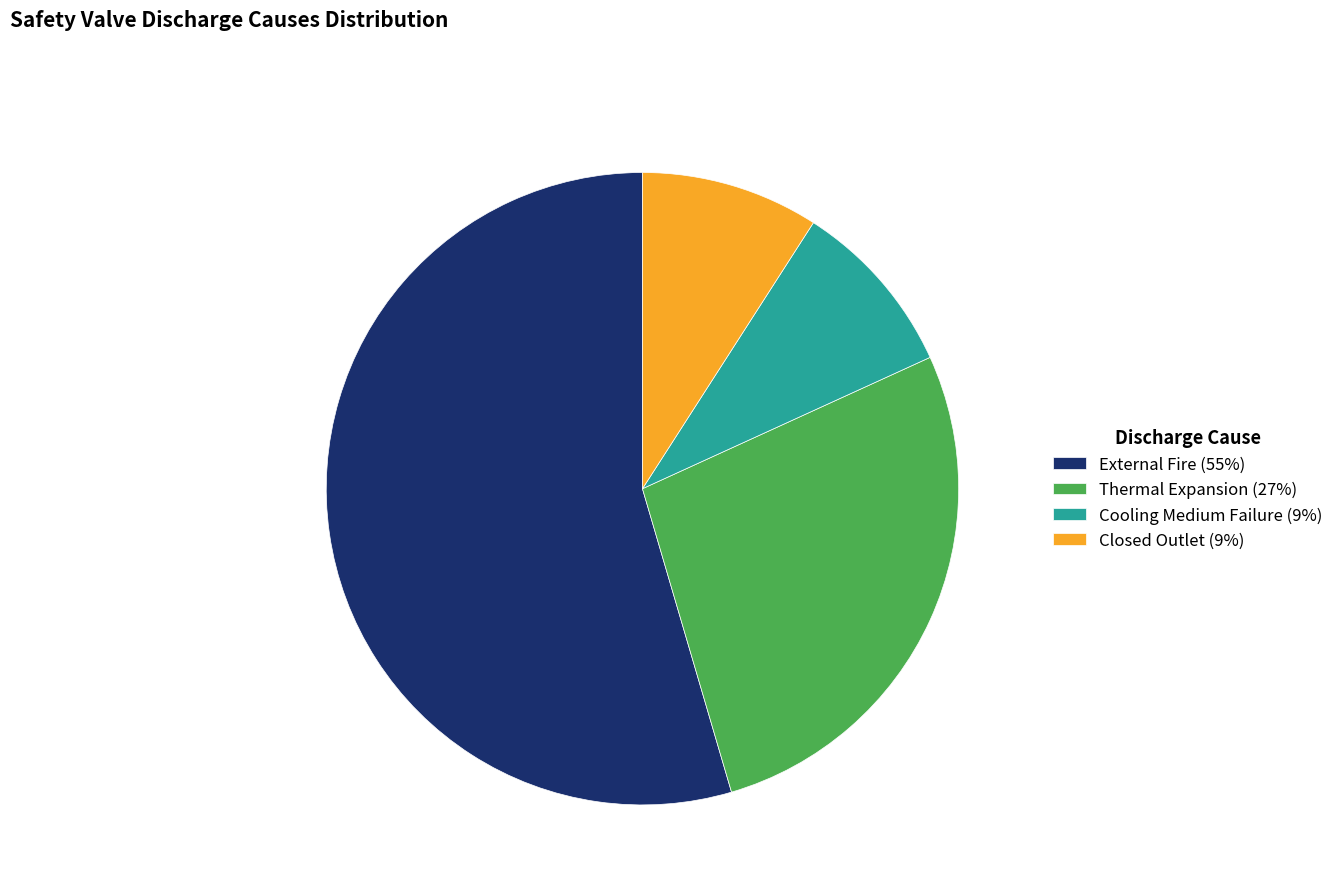

What is the ratio of the value at External Fire (55%) to the value at Cooling Medium Failure (9%)?

6.0